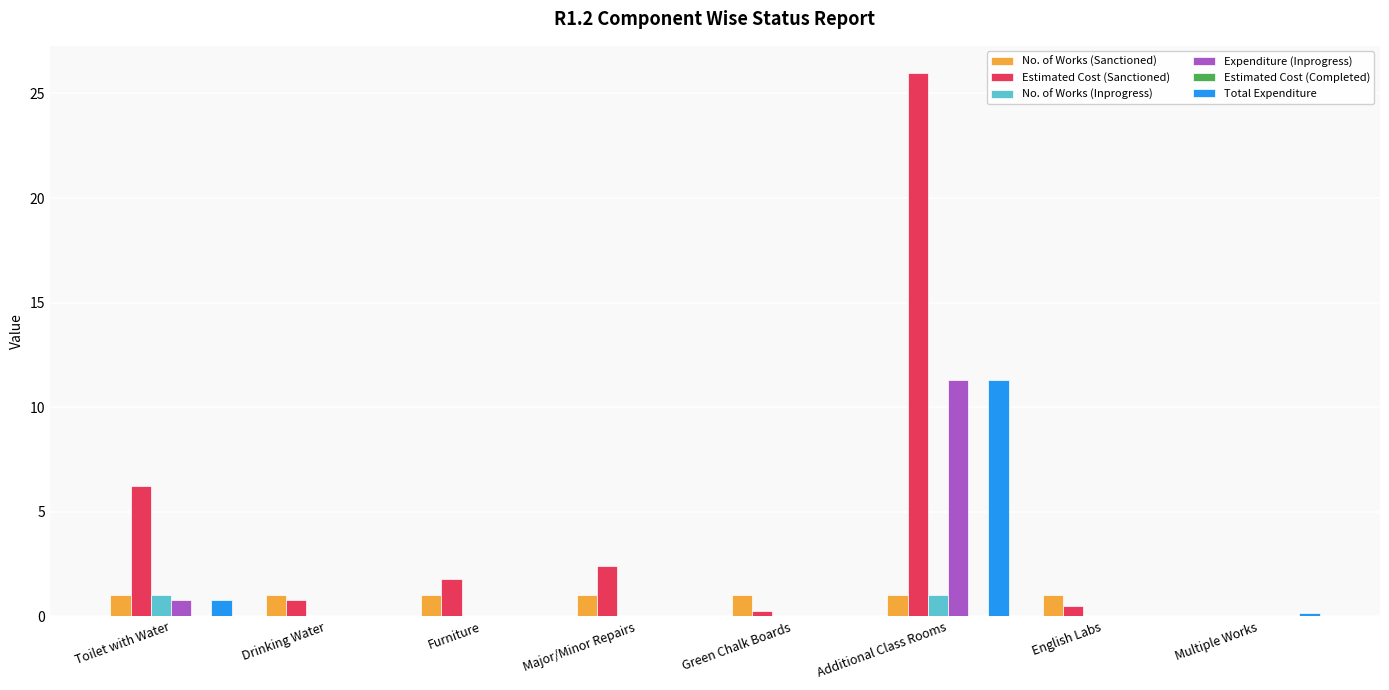

Which series has the widest spread of values?

Estimated Cost (Sanctioned)